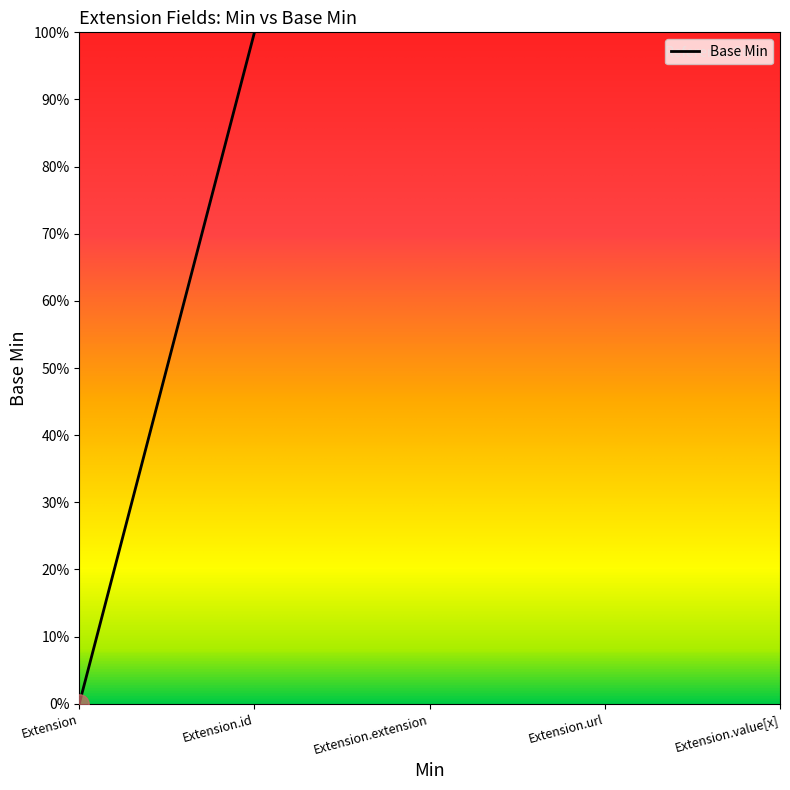

Is this an area chart (filled region under the line)?

Yes